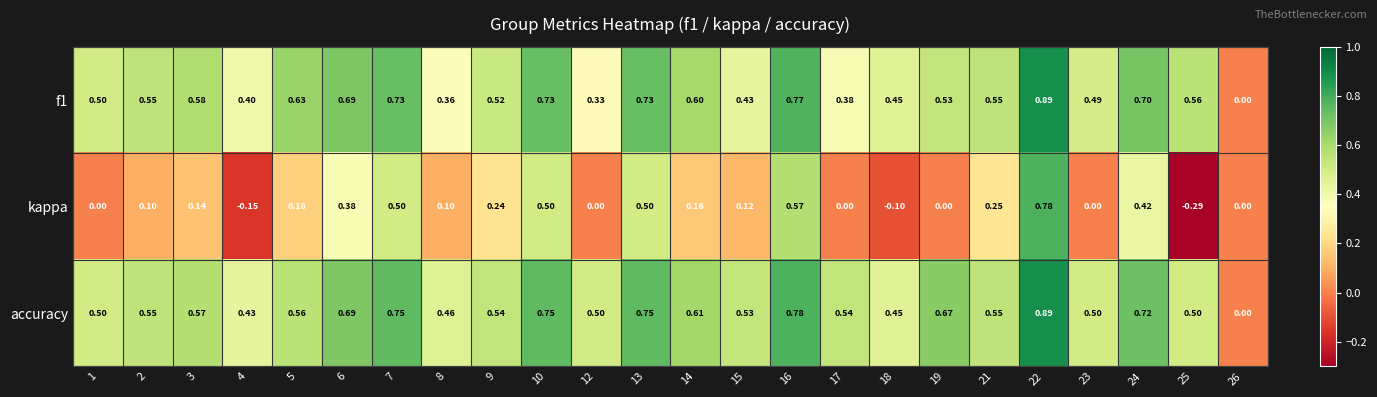

Is the value of kappa at 6 greater than the value of accuracy at 15?

No